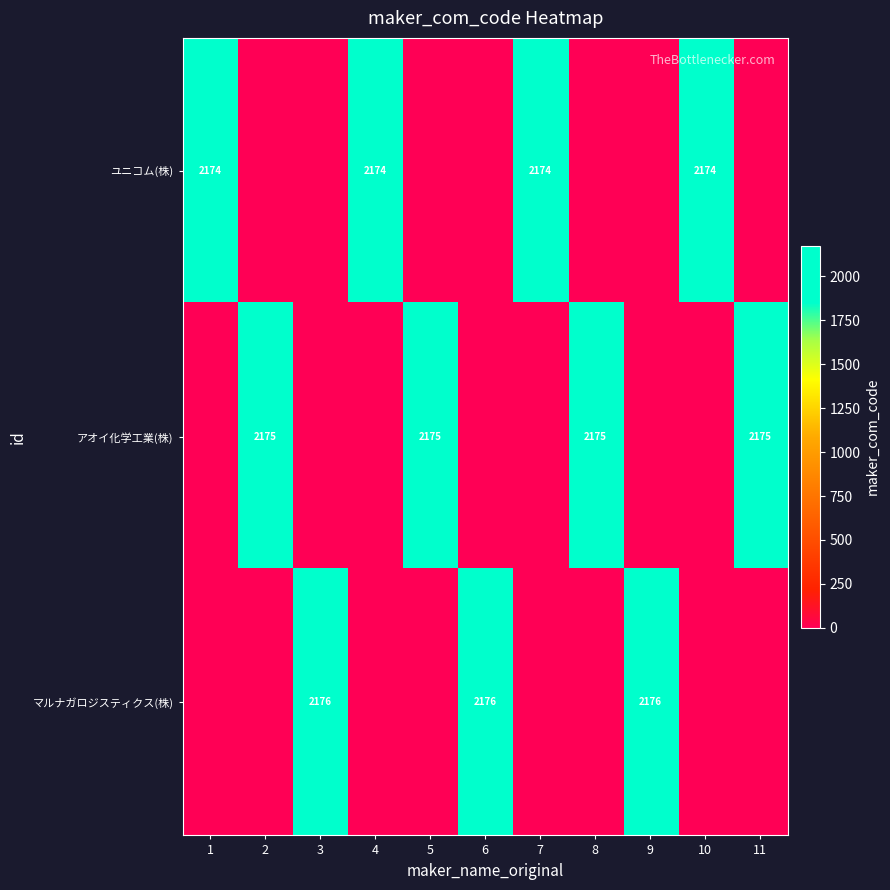

The value of マルナガロジスティクス(株) at 9 is 2176. True or false?

True